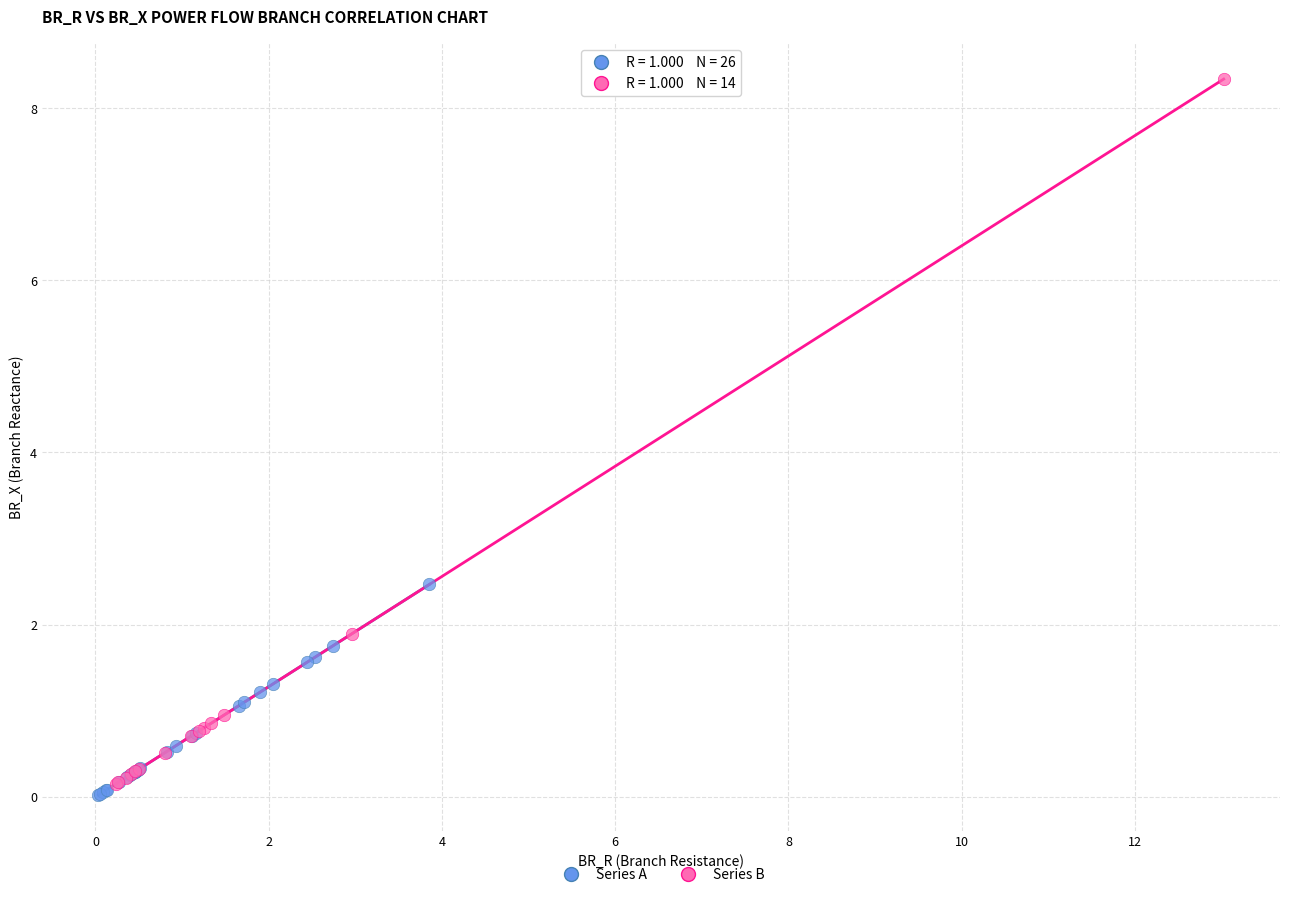

Which series contains the highest Y value?

Series B